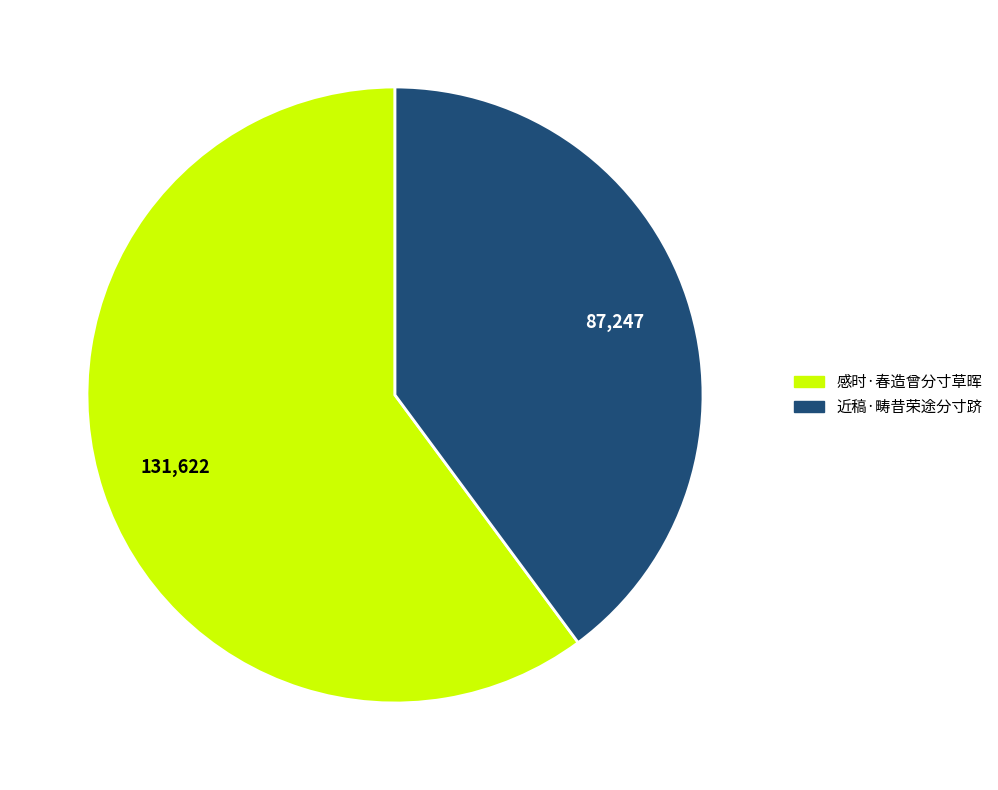

True or false: 感时·春造曾分寸草晖 accounts for 48% of the total.

False